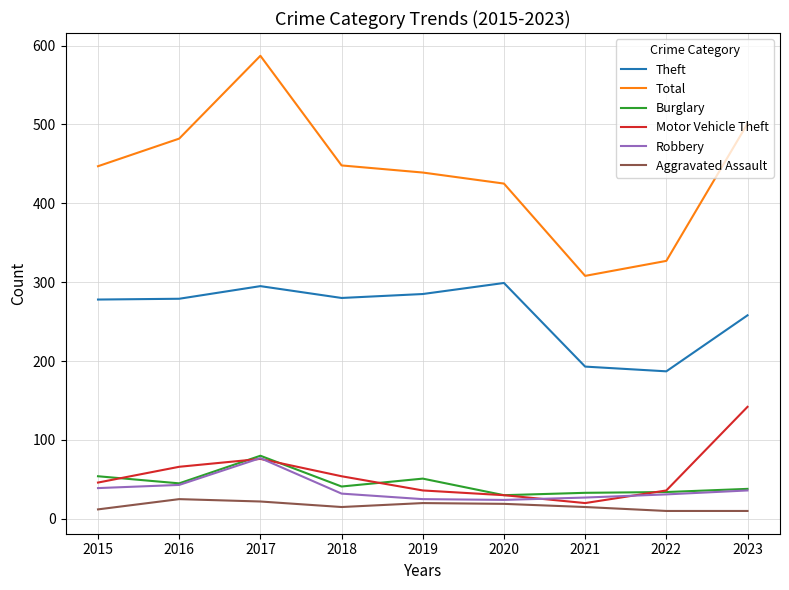

What is the average value of the Burglary series?

45